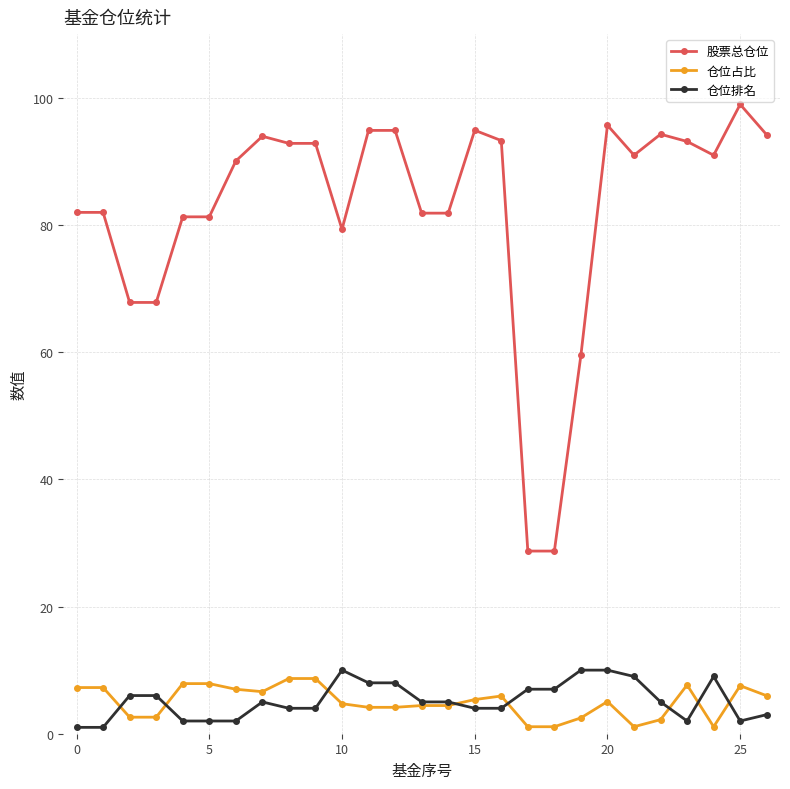

What is the minimum value shown in the chart?

1.0